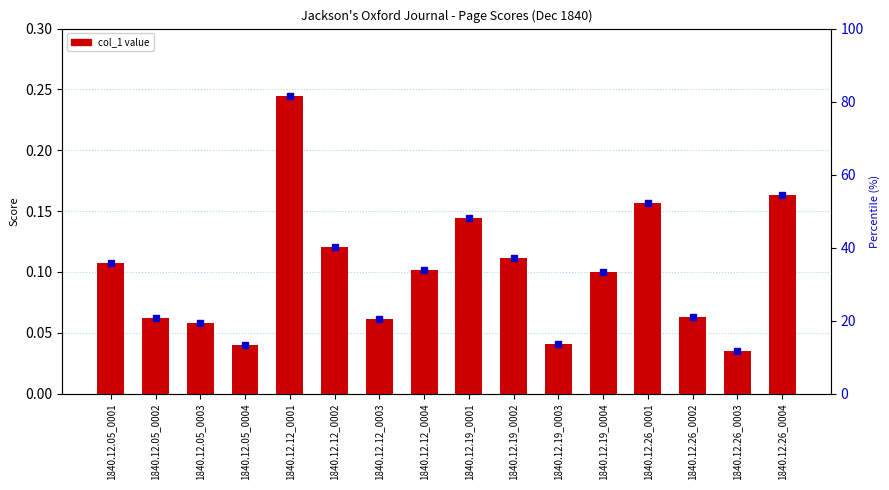

Reading left to right, transcribe all the data shown in this chart.

0.1	0.1	0.1	0.0	0.2	0.1	0.1	0.1	0.1	0.1	0.0	0.1	0.2	0.1	0.0	0.2